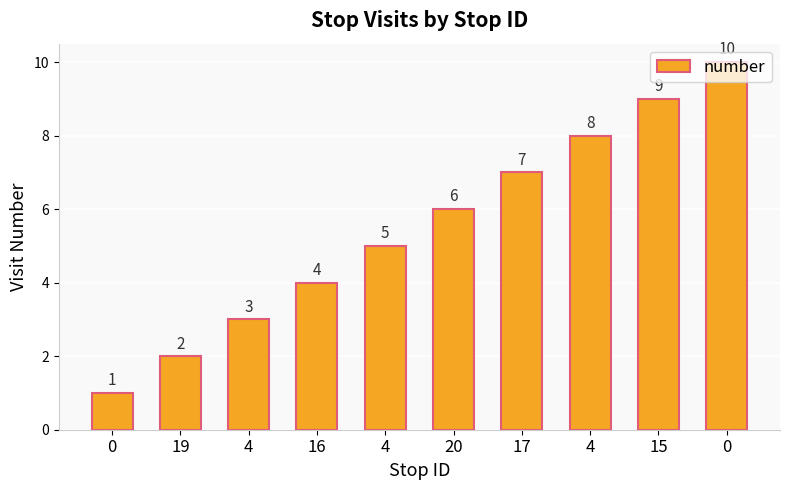

What is the difference between the second highest and second lowest values?

7